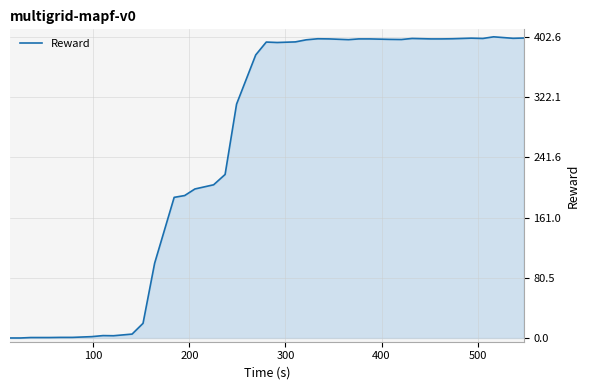

What is the greatest value displayed?

402.6